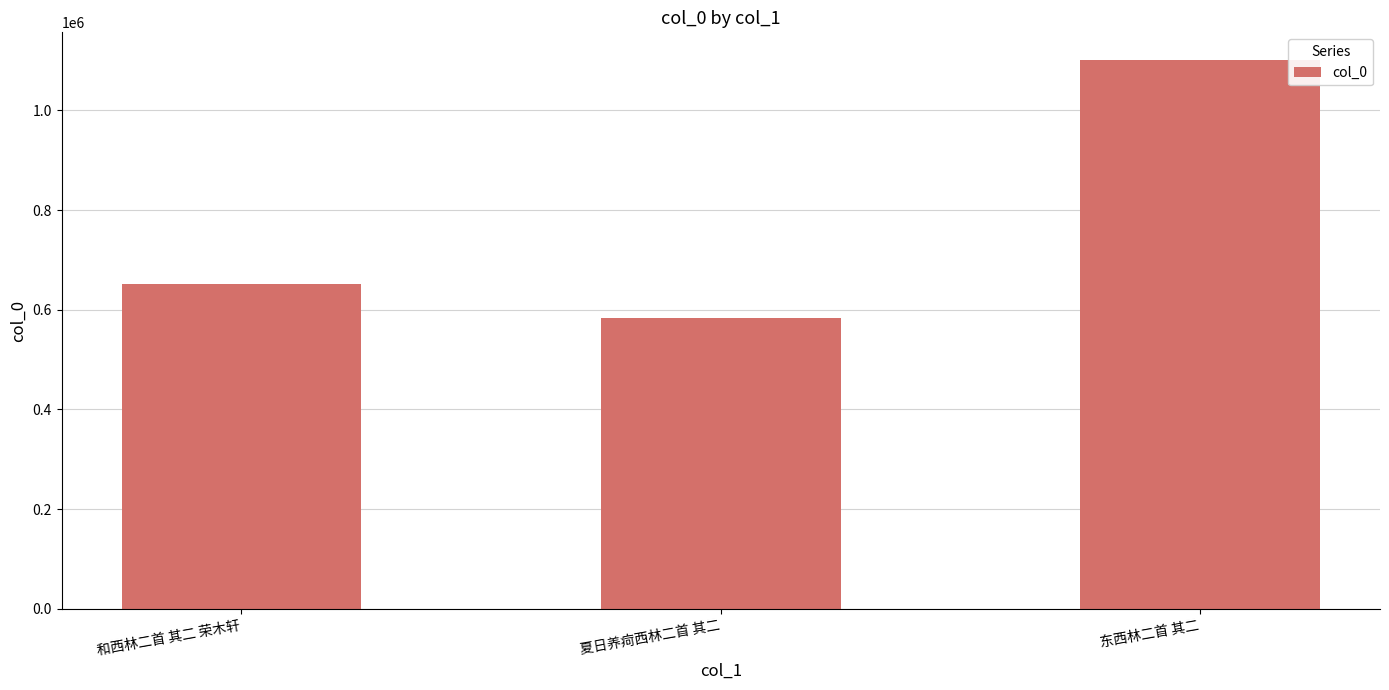

What is the difference between the maximum and minimum values?

517159